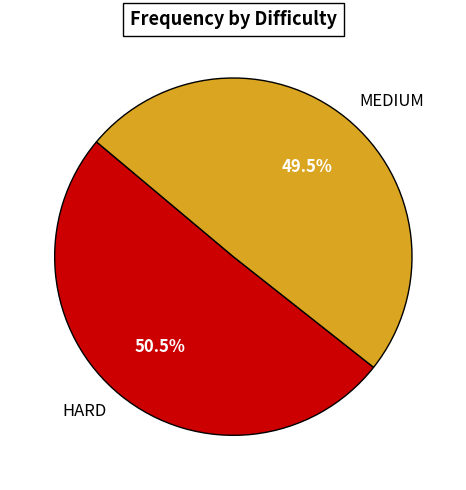

What is the majority slice?

HARD